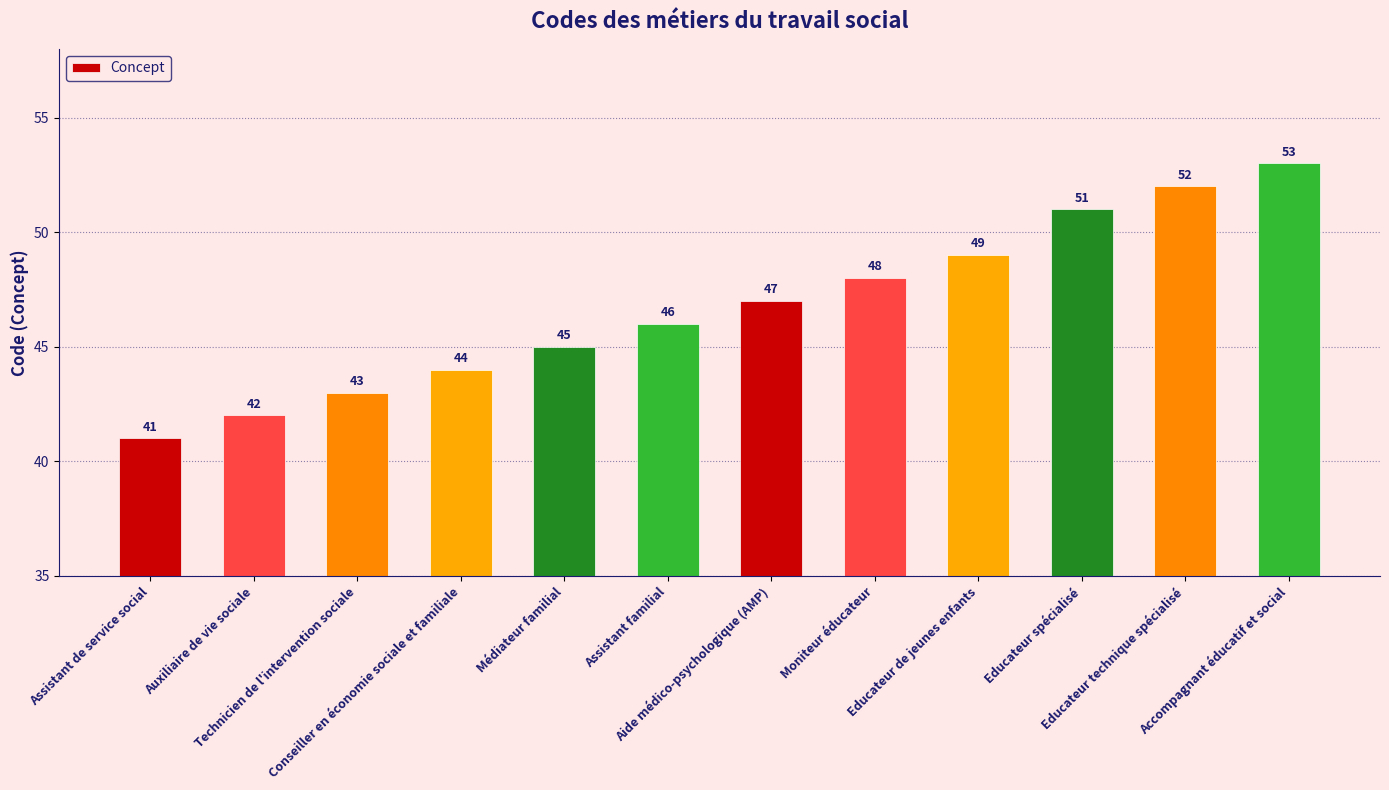

Approximately how many times larger is the value at Educateur technique spécialisé compared to Educateur de jeunes enfants?

1.1